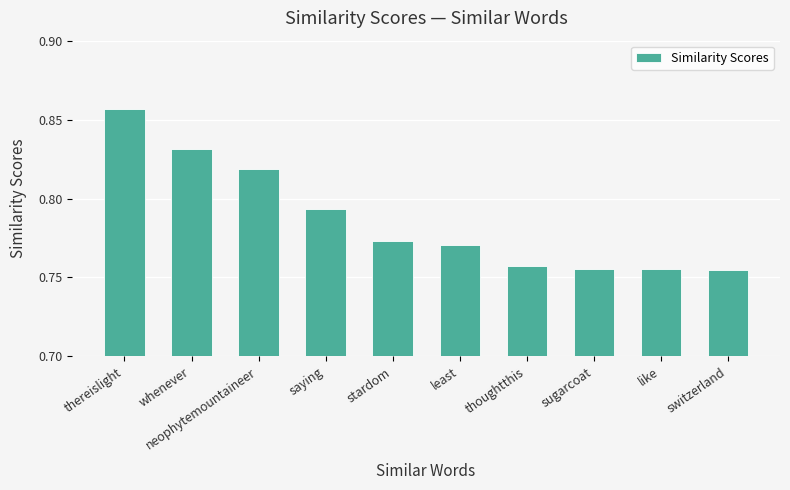

How many categories are shown in the chart?

10